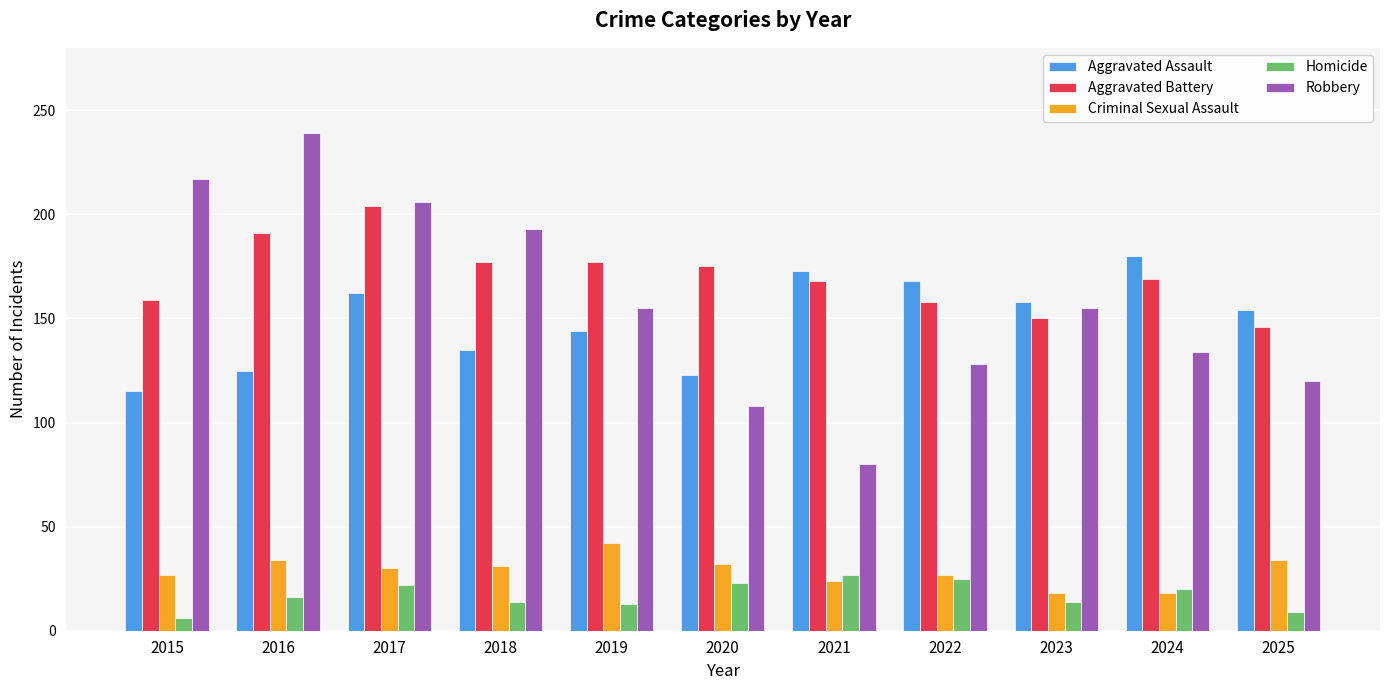

What is the difference between the maximum and second lowest values in the Robbery series?

131